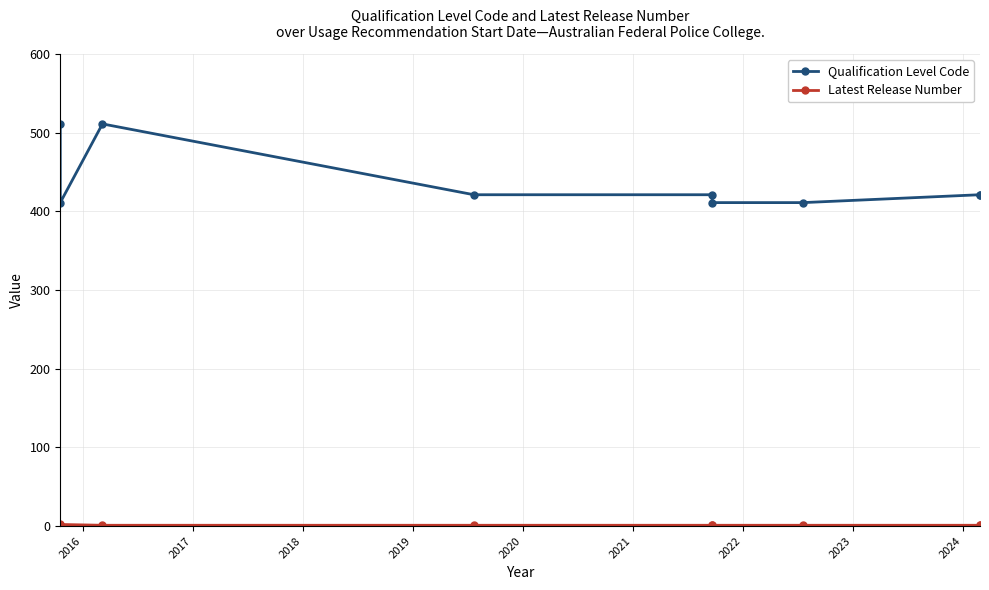

Between 2021 and 2018, which is larger?

2018